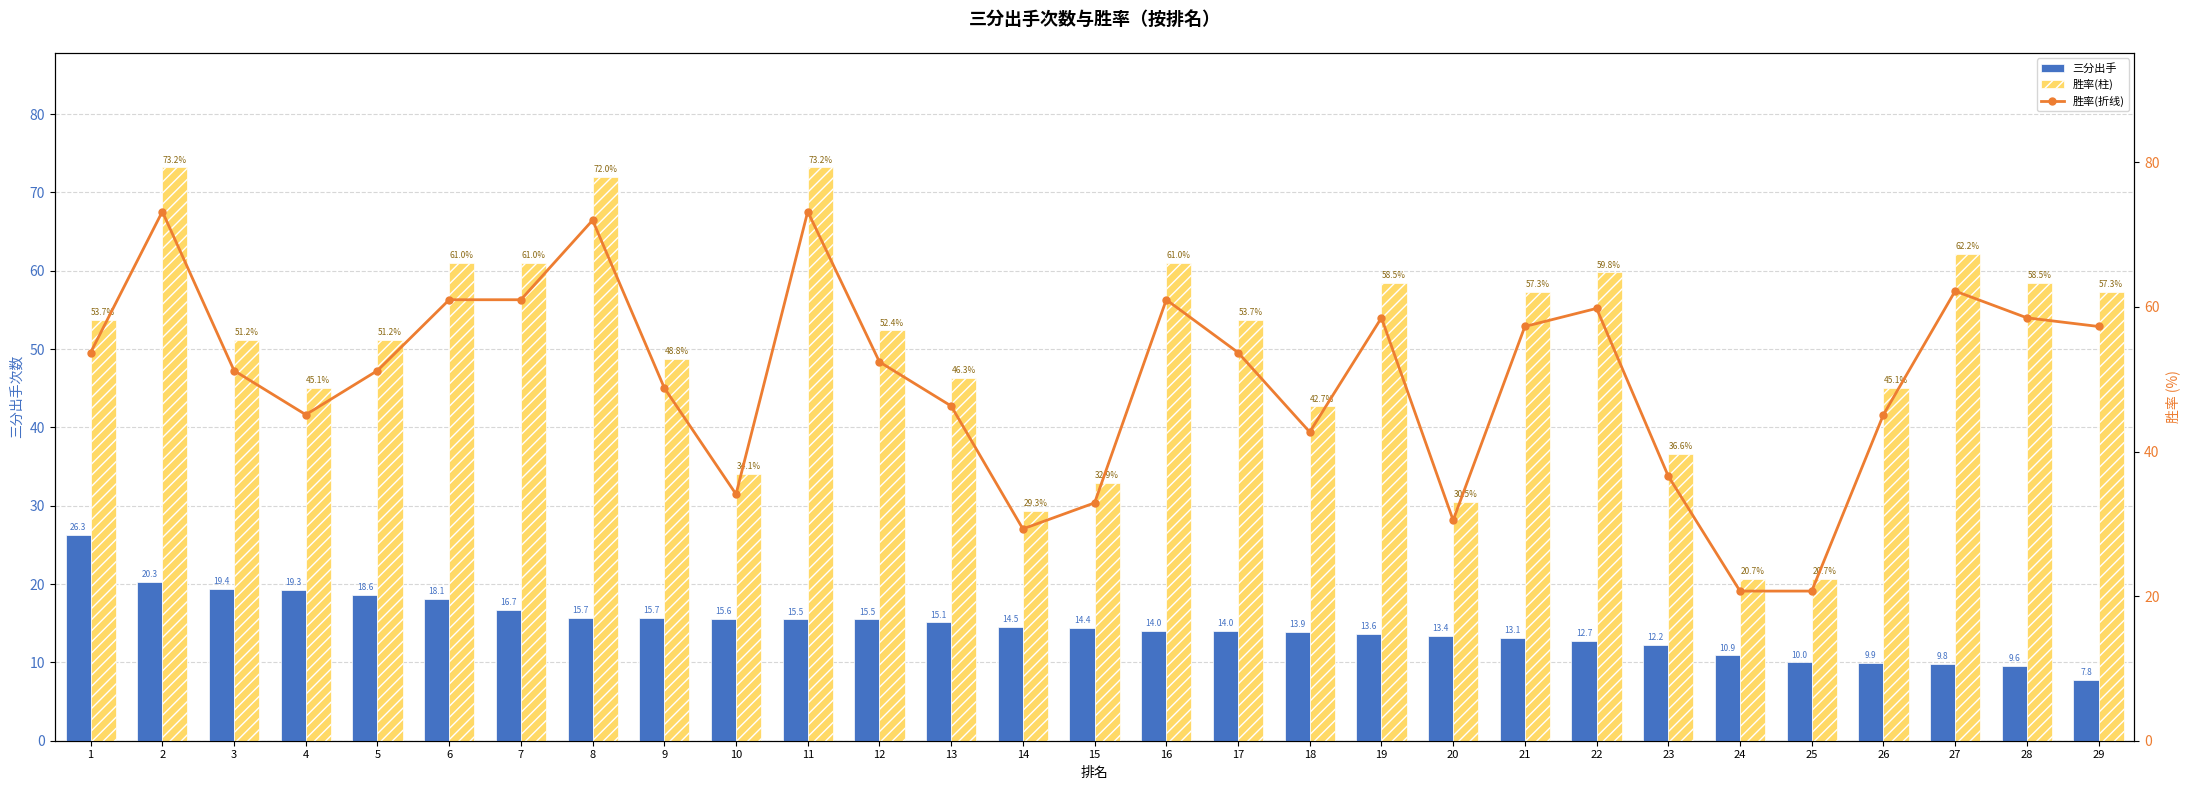

What is the approximate value of 三分出手 at 6?

18.1